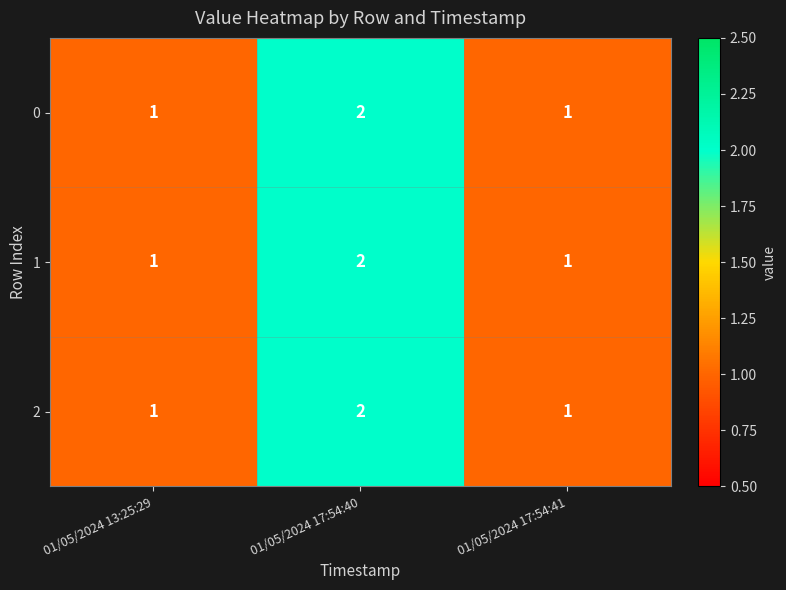

What is the sum of the 0 values at 01/05/2024 17:54:41 and 01/05/2024 17:54:40?

3